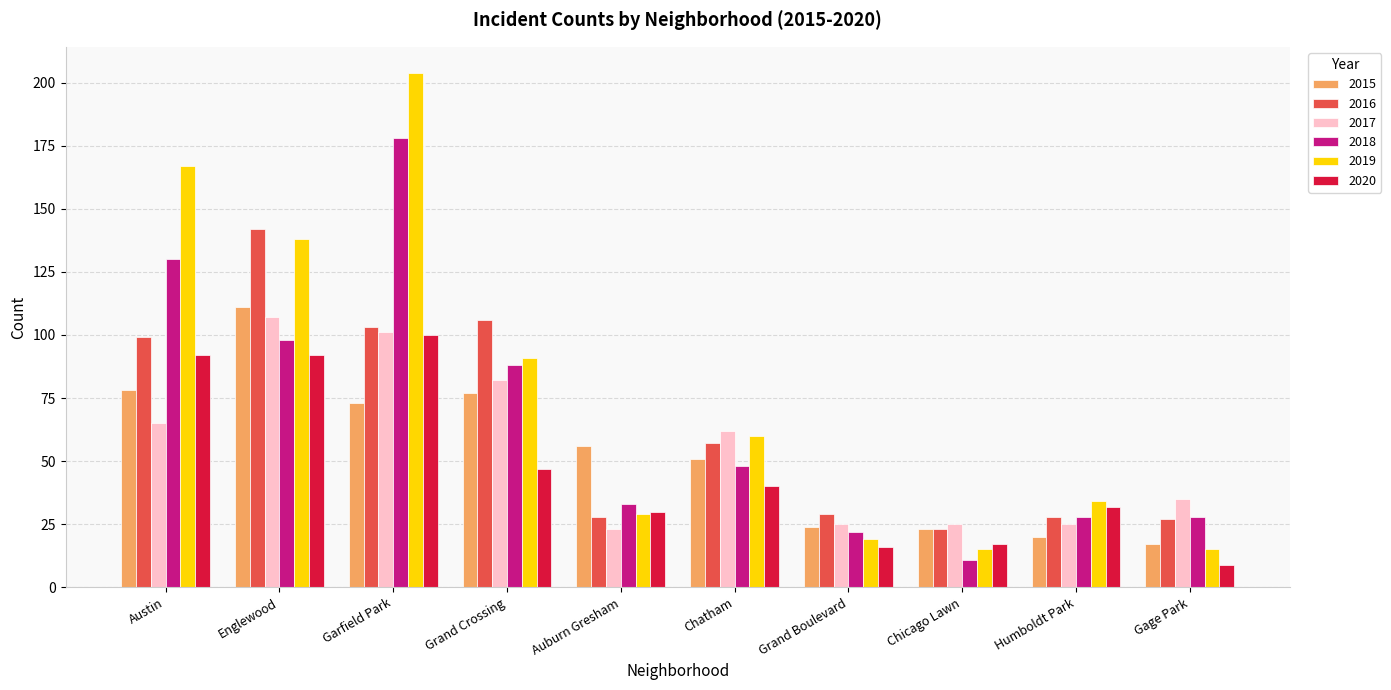

The value of 2017 at Englewood is 24. True or false?

False